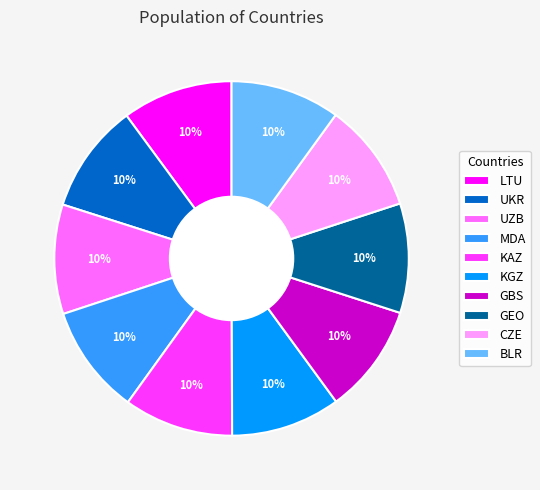

To the nearest percent, what is the combined percentage of UKR and KGZ?

20%